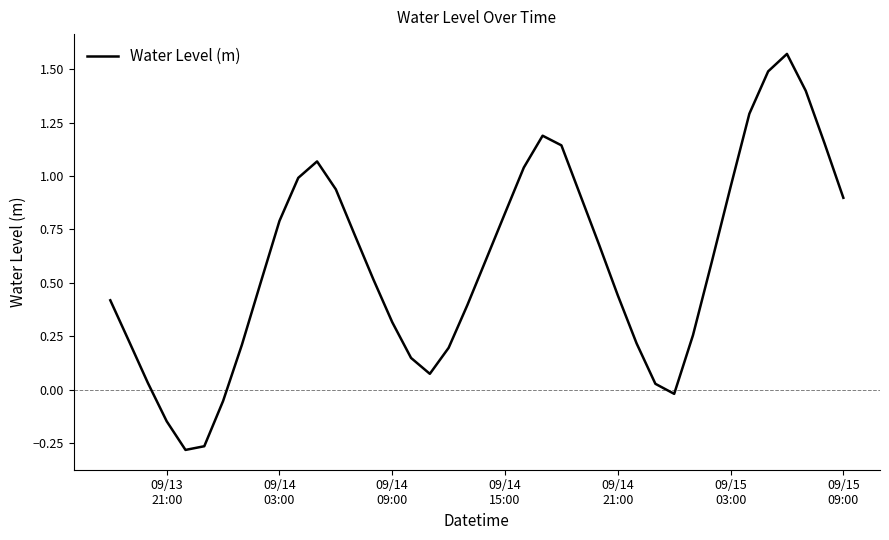

True or false: there are more than 0 points higher than both neighbors.

True